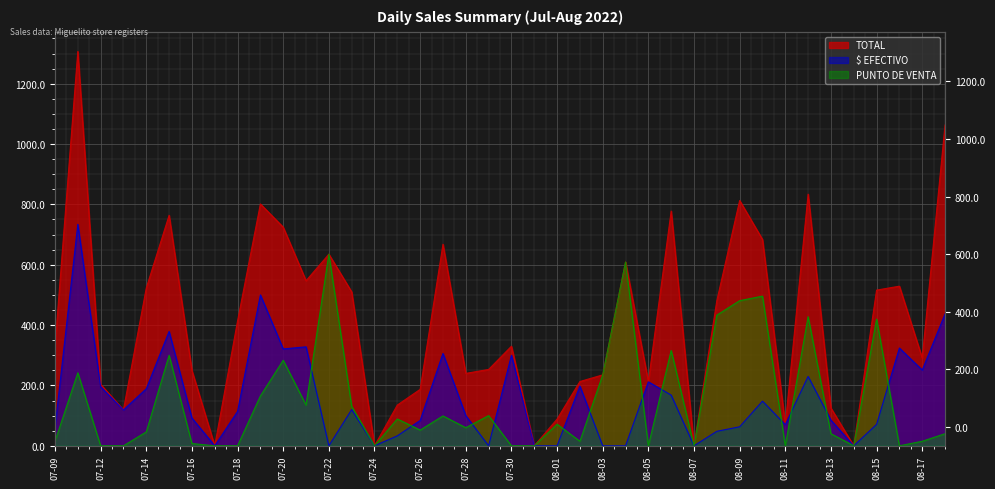

How many lines are shown in the chart?

3